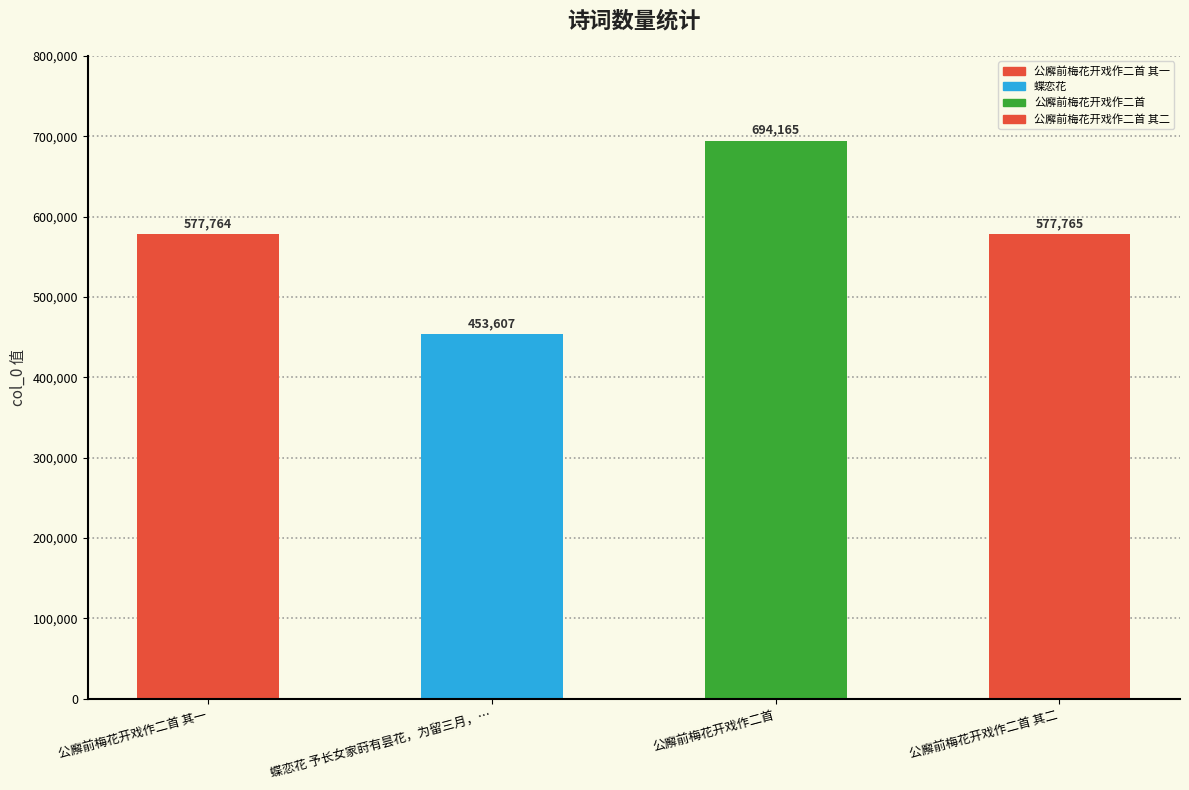

Where does the data first go above 577765?

公廨前梅花开戏作二首